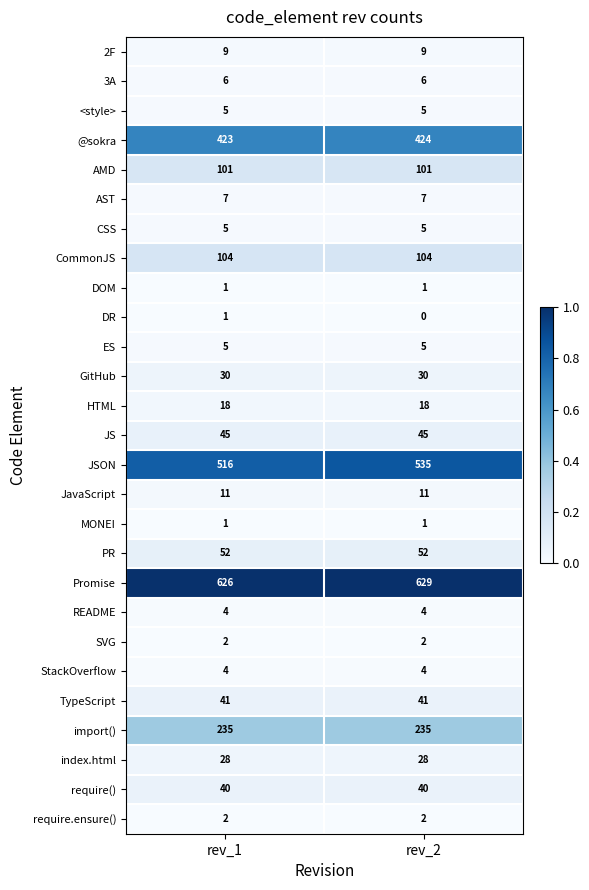

Which label corresponds to the largest value in the chart?

rev_2